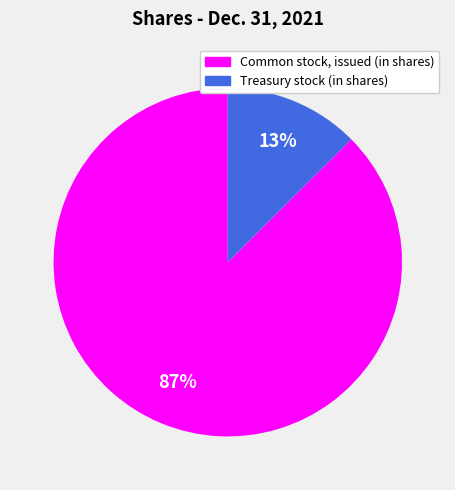

How many slices are in this pie chart?

2